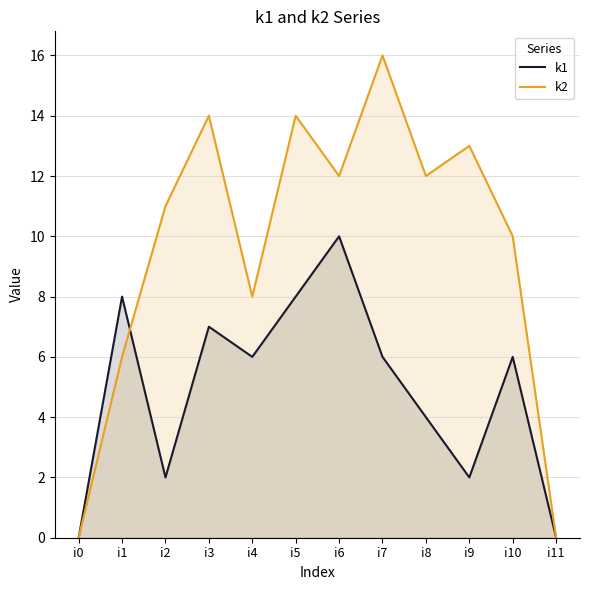

True or false: k2 has more than 0 points higher than both neighbors.

True